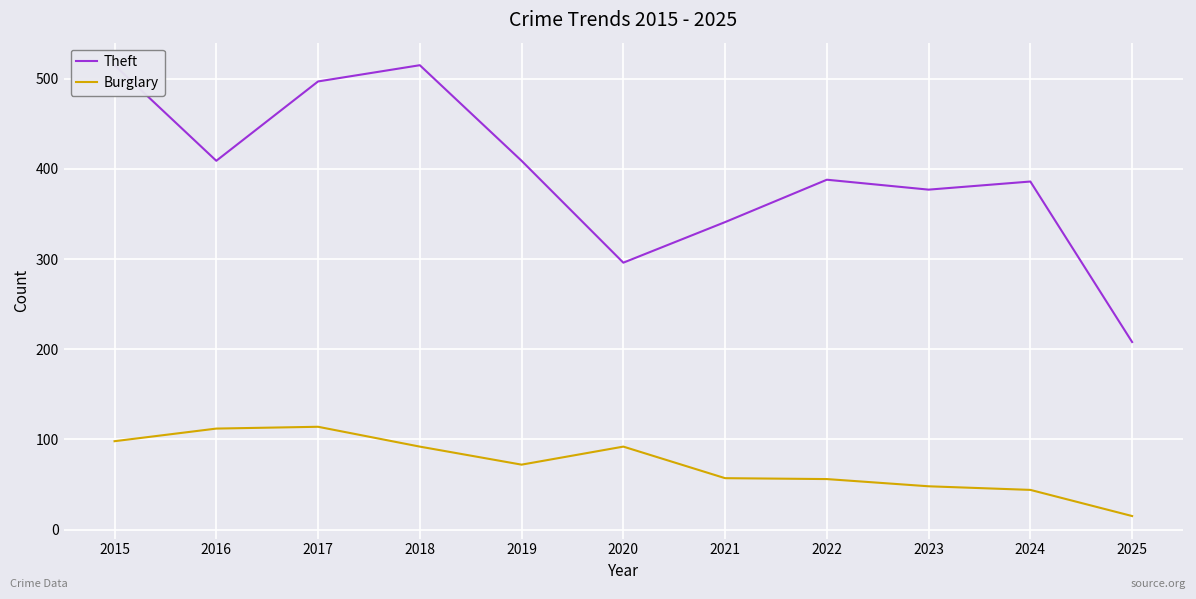

What is the sum of the Burglary values at 2025 and 2021?

72